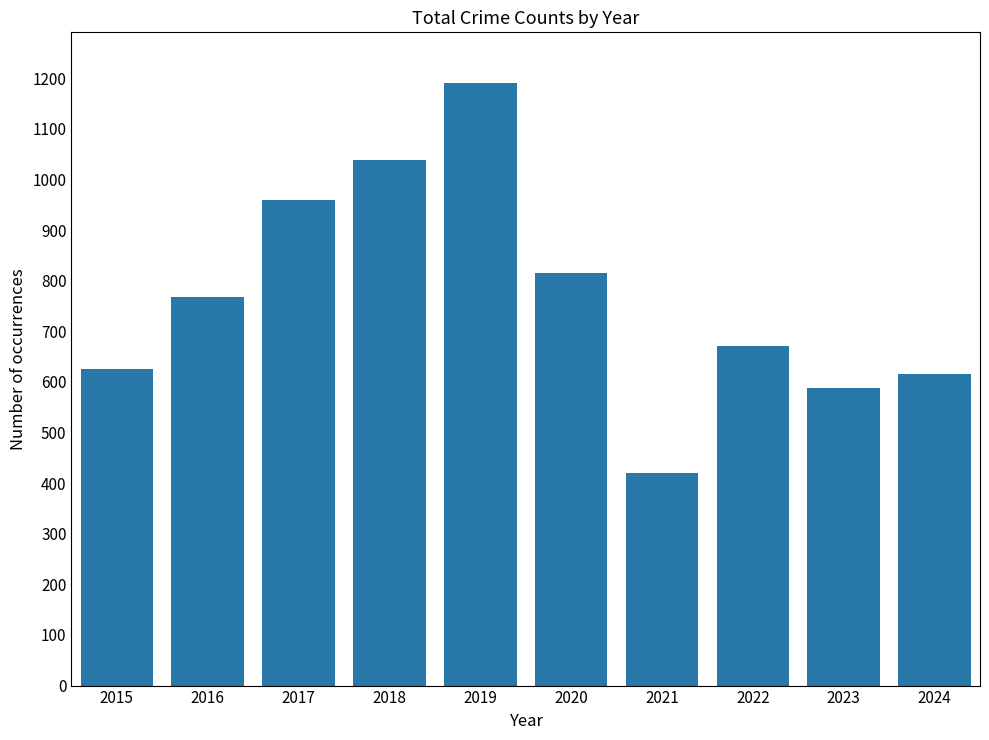

Which category has the lowest value across all series?

2021